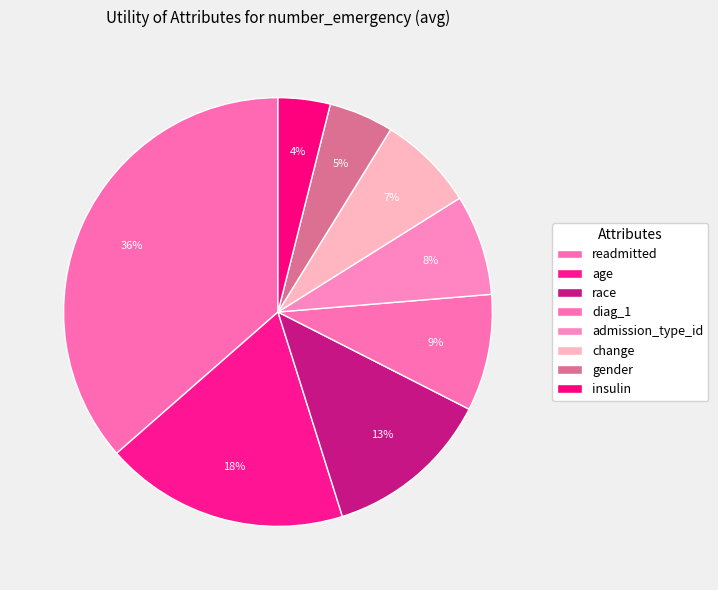

To the nearest percent, what is the average slice percentage?

12%